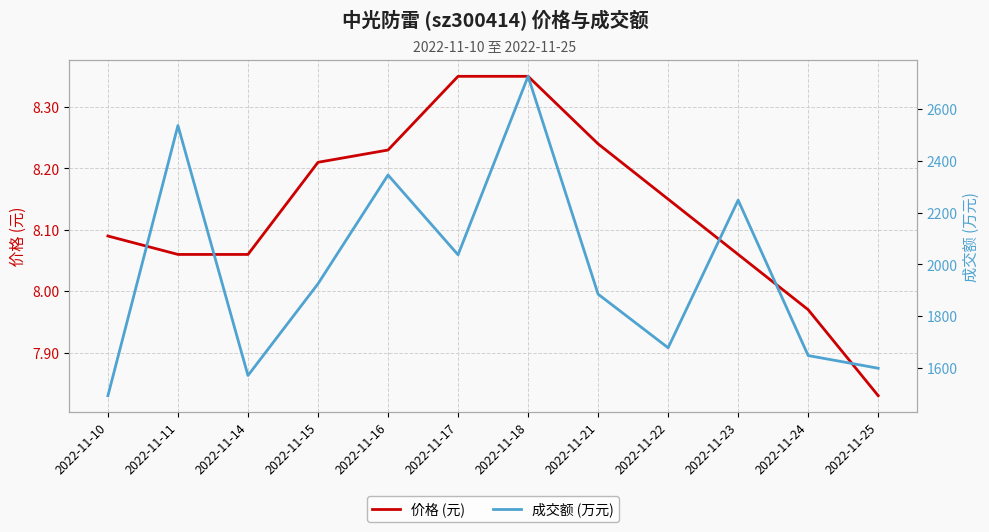

What is the minimum value for 价格 (元)?

7.8